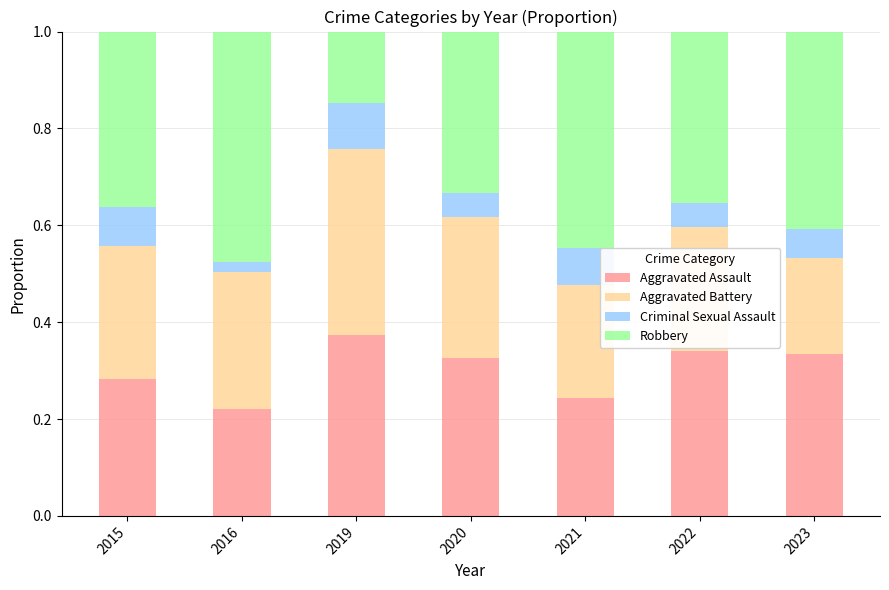

True or false: Aggravated Assault has a value of 0.1 at 2016.

False